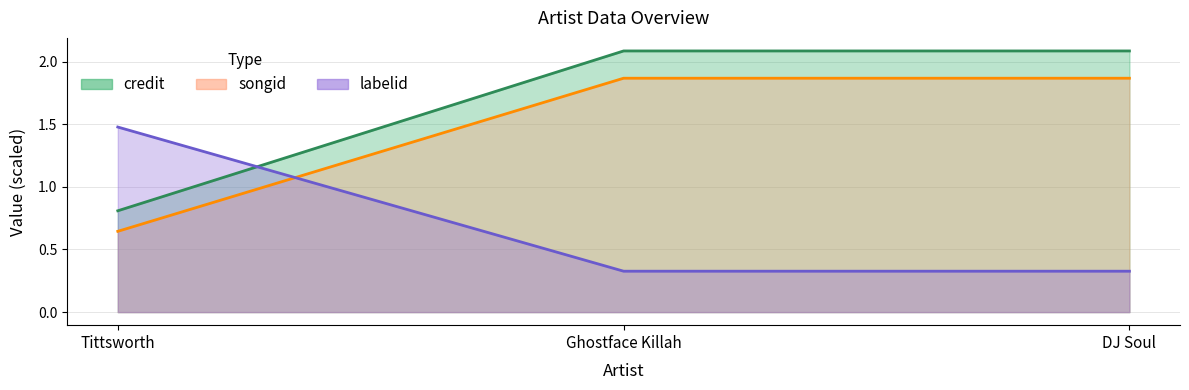

Does the chart display data point markers on the line(s)?

No